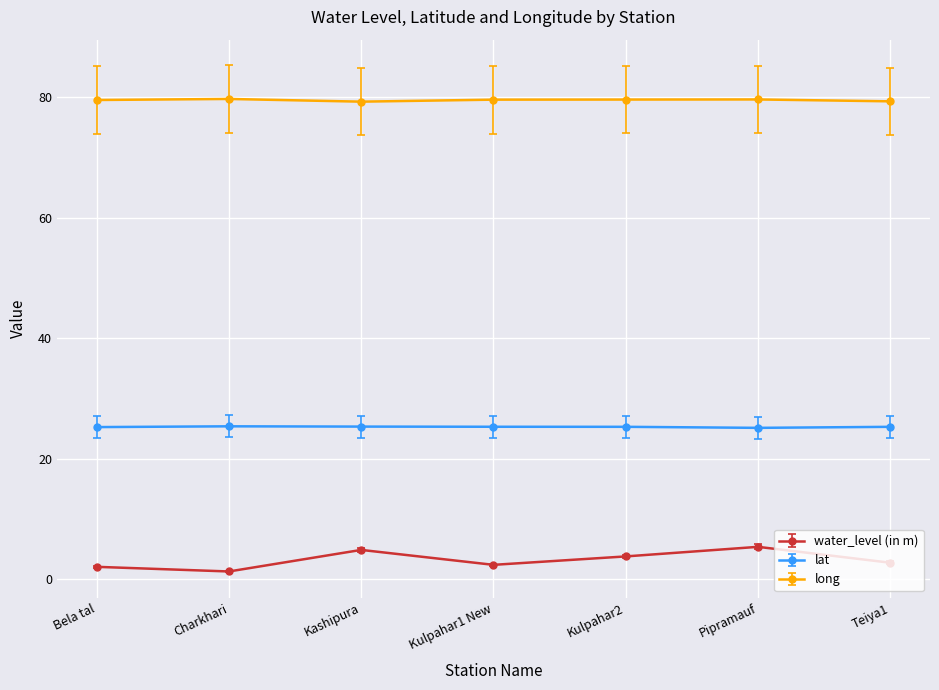

What is the sum of all long values?

556.9